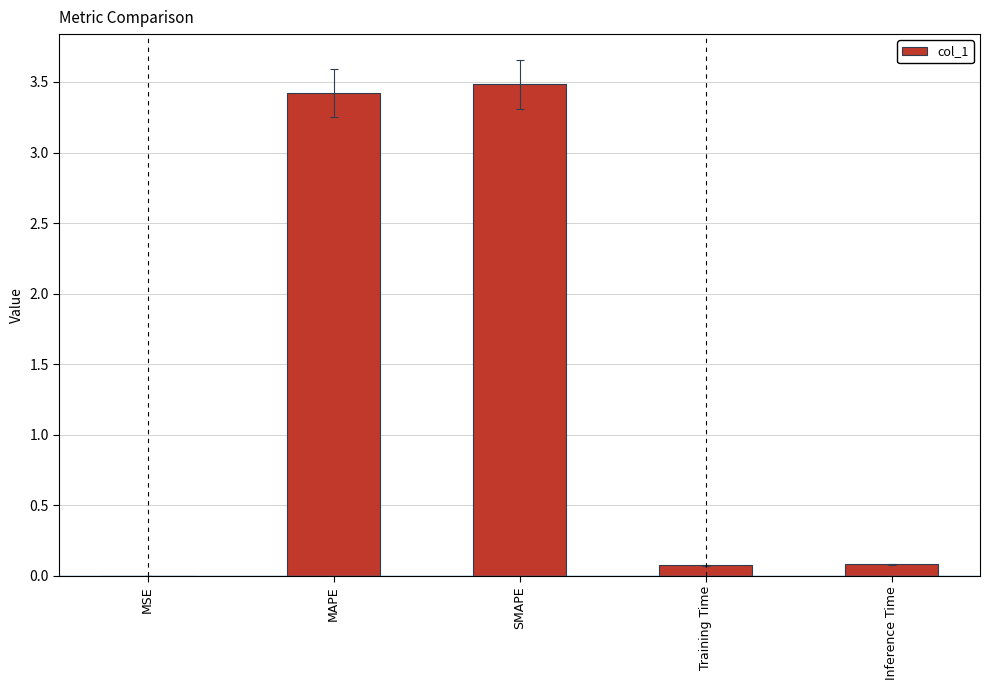

What is the greatest value displayed?

3.5